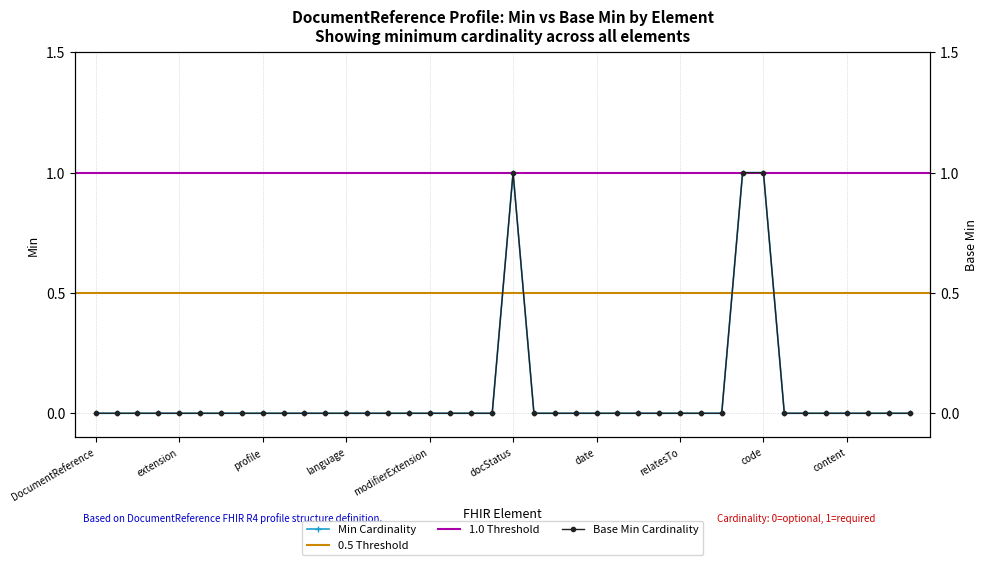

How many data points in Min are above 0?

3